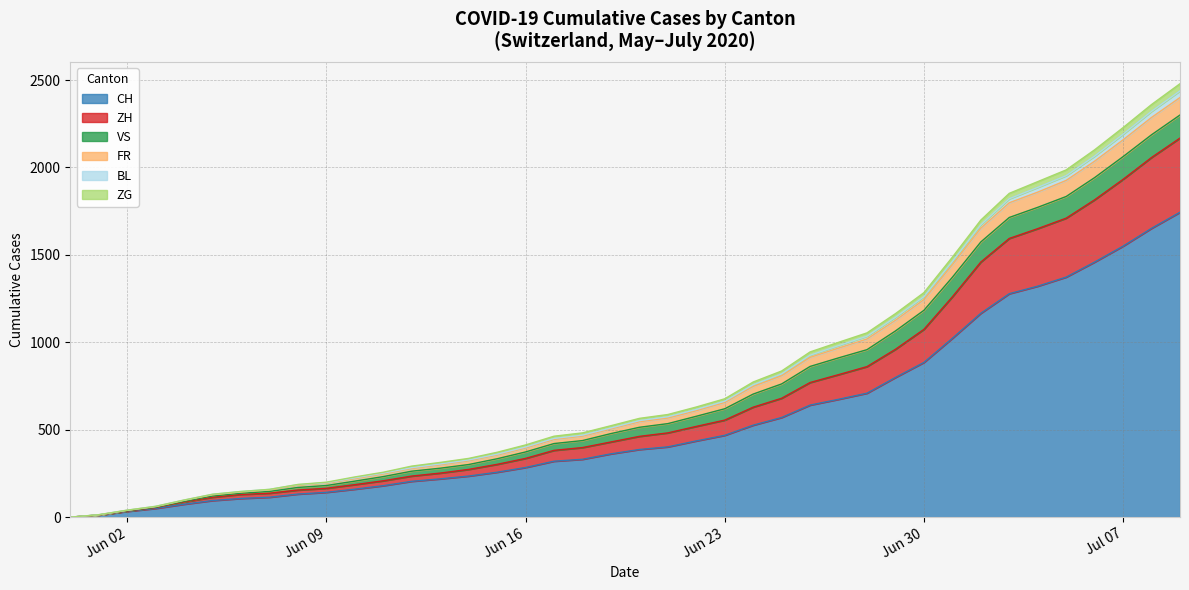

True or false: ZH and CH cross at least once.

False